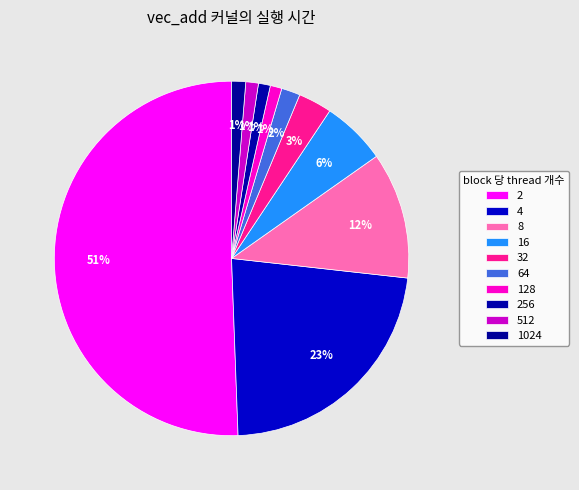

Count the number of slices in the pie.

10